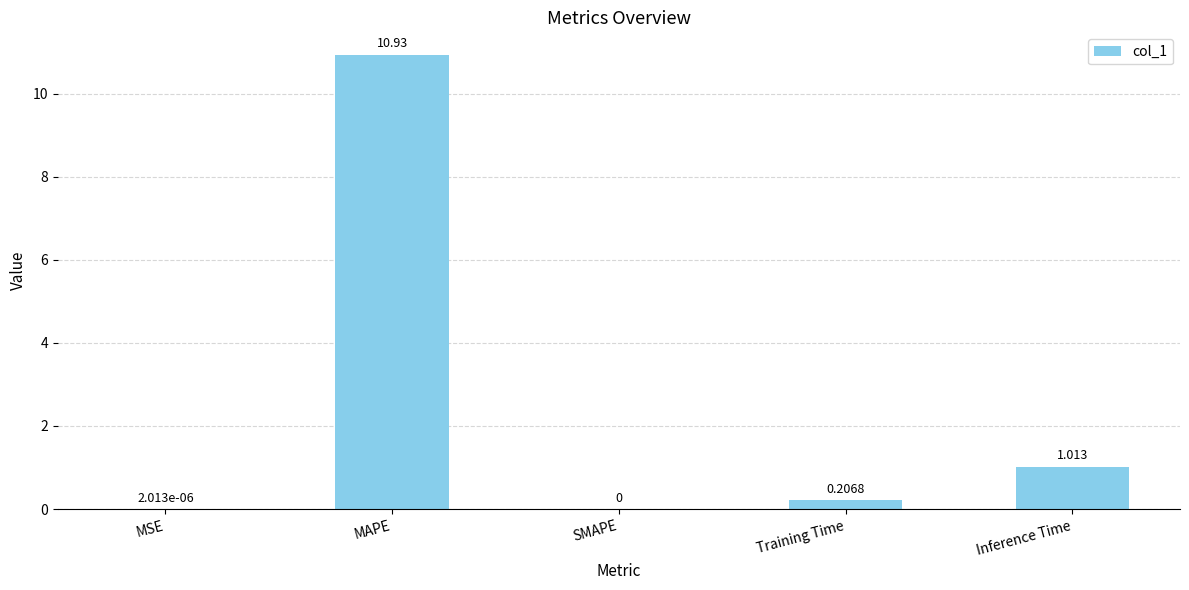

Which has a higher value, Inference Time or MSE?

Inference Time